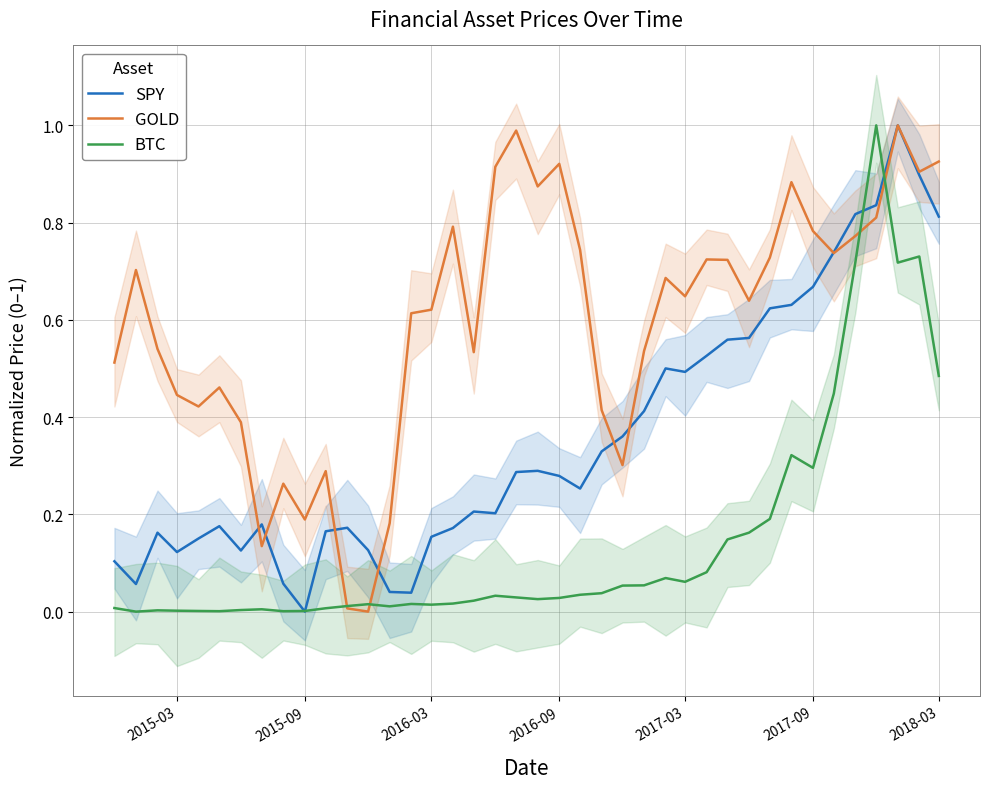

What are all the series names shown in the legend?

SPY, GOLD, BTC